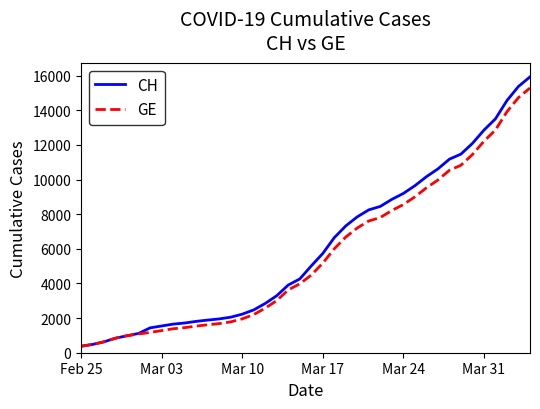

What is the maximum value for CH?

15926